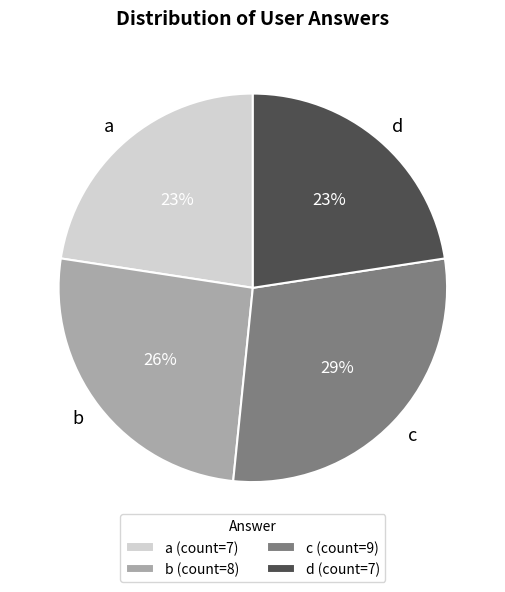

Which has a higher value, b or c?

c